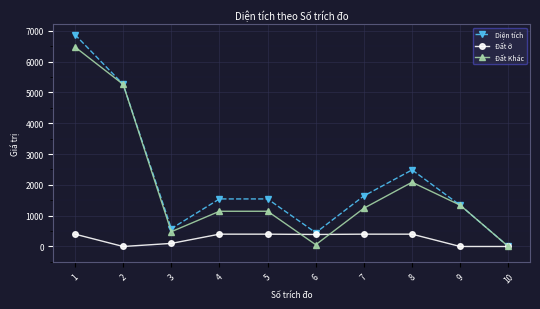

At which label is Diện tích closest to 3435?

8